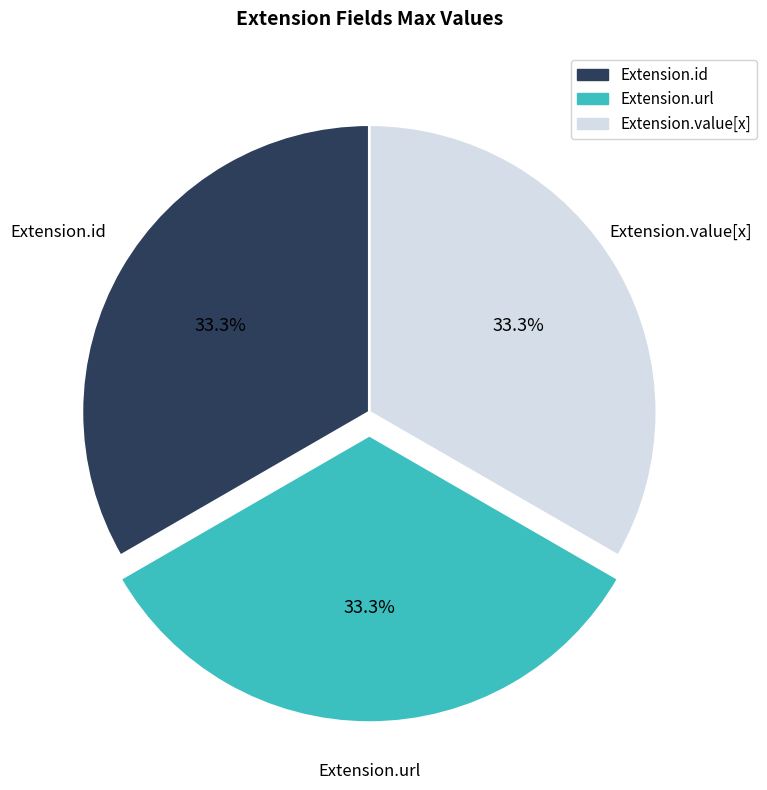

What is the ratio of the value at Extension.id to the value at Extension.value[x]?

1.0